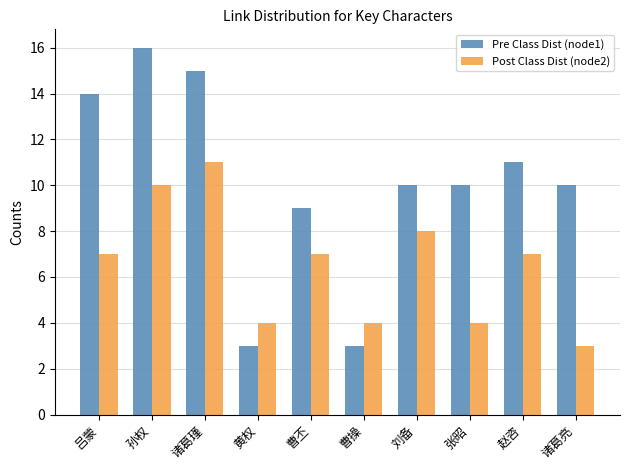

Reading left to right, transcribe all the data shown in this chart.

Pre Class Dist (node1): 14	16	15	3	9	3	10	10	11	10
Post Class Dist (node2): 7	10	11	4	7	4	8	4	7	3